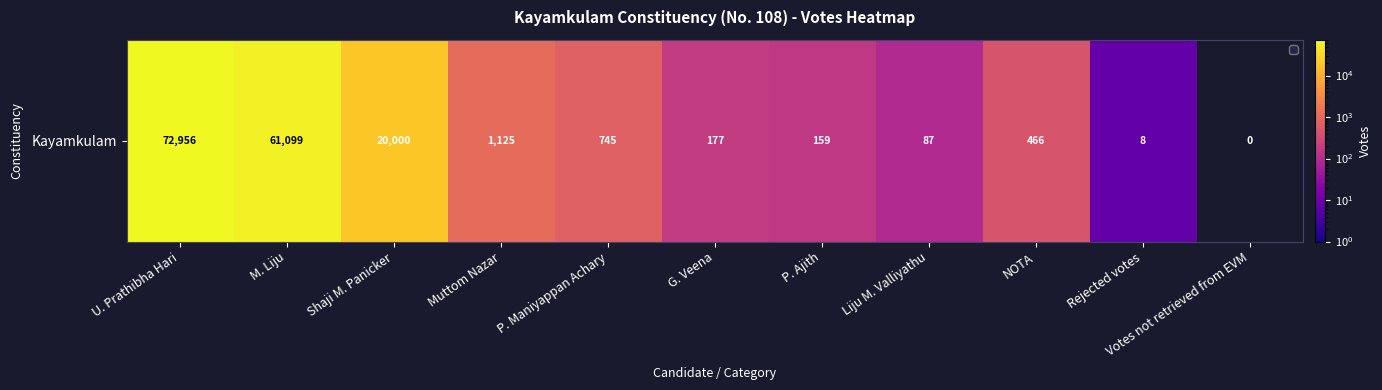

How many values are above zero?

10